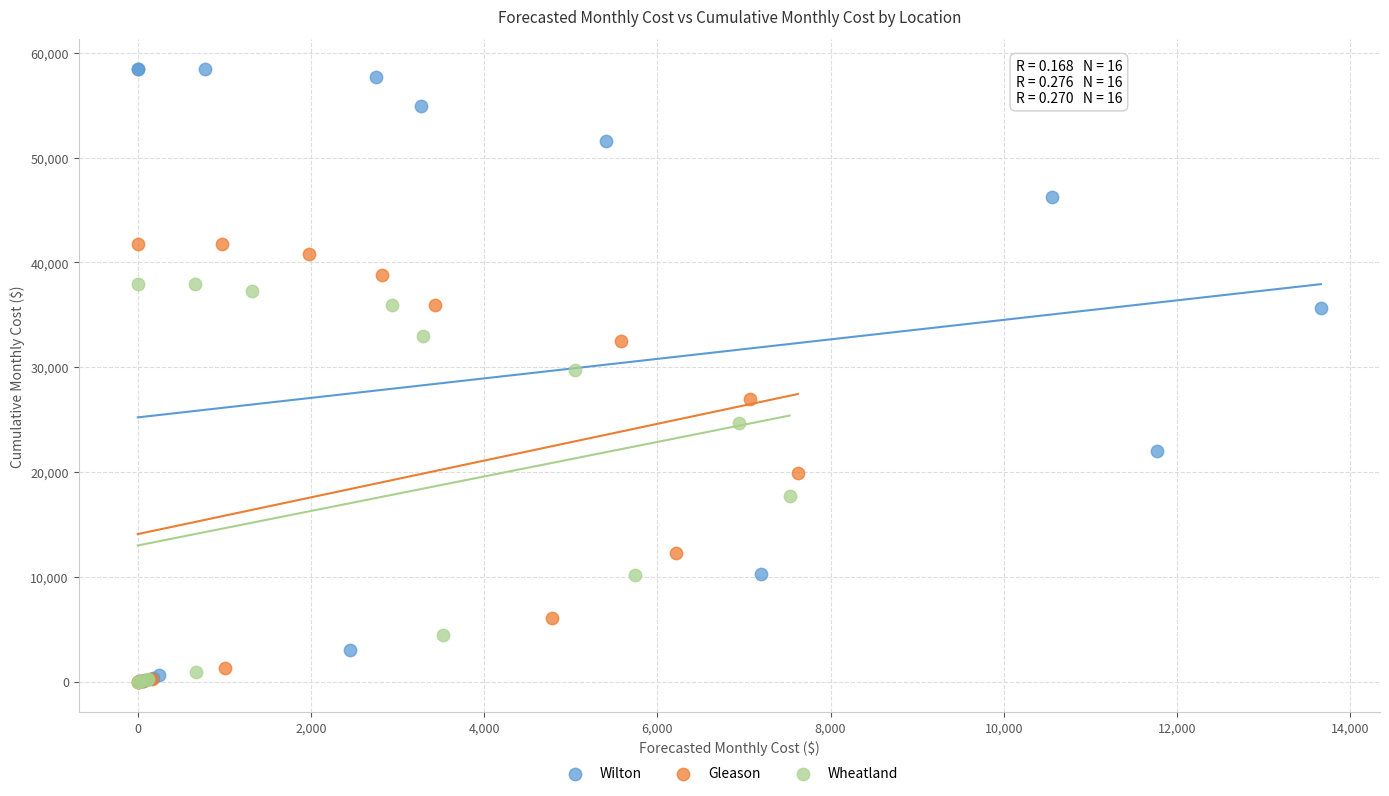

Which series reaches the maximum Y coordinate?

Wilton